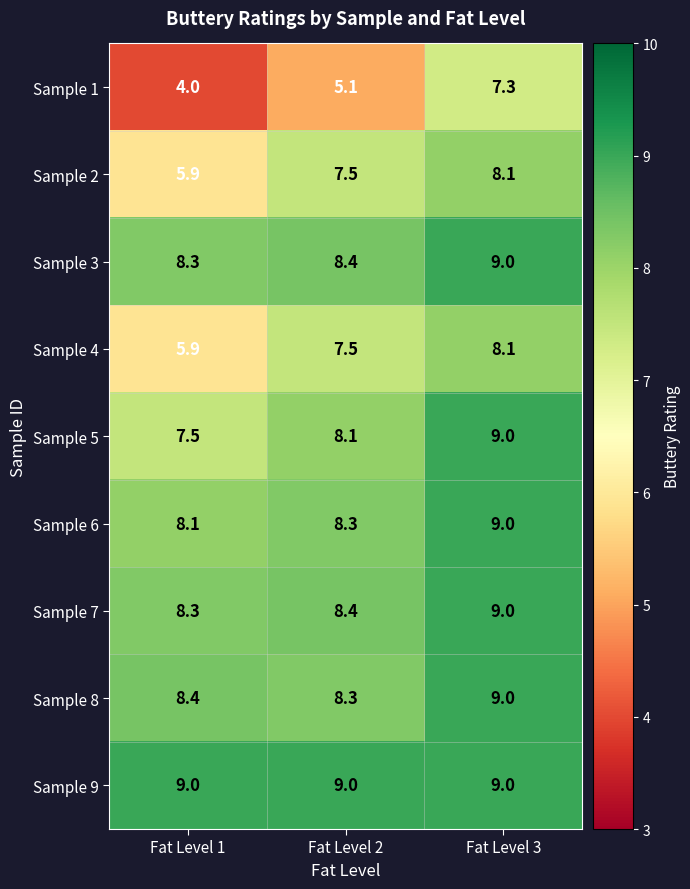

Is it true that Sample 4 equals 7.5 at Fat Level 2?

True